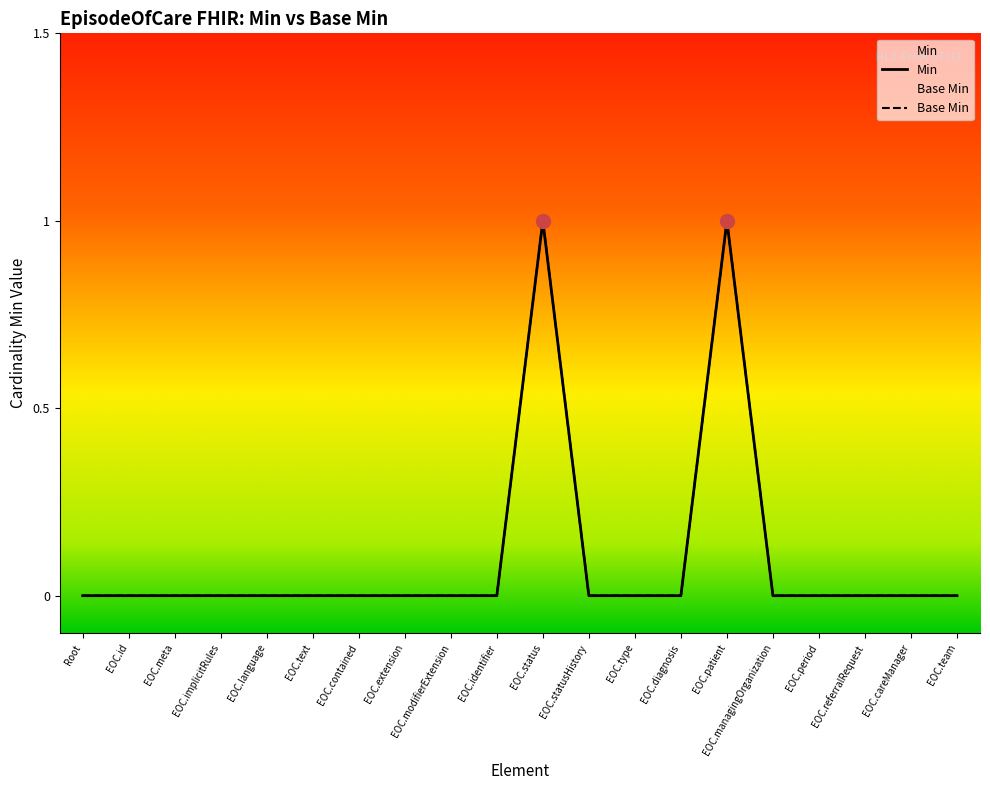

What position from the left is EOC.statusHistory?

12